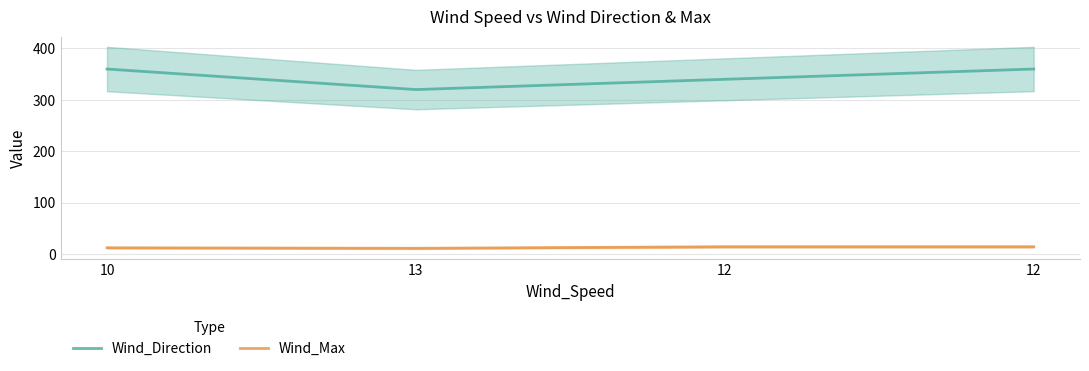

True or false: Wind_Max and Wind_Direction cross at least once.

False